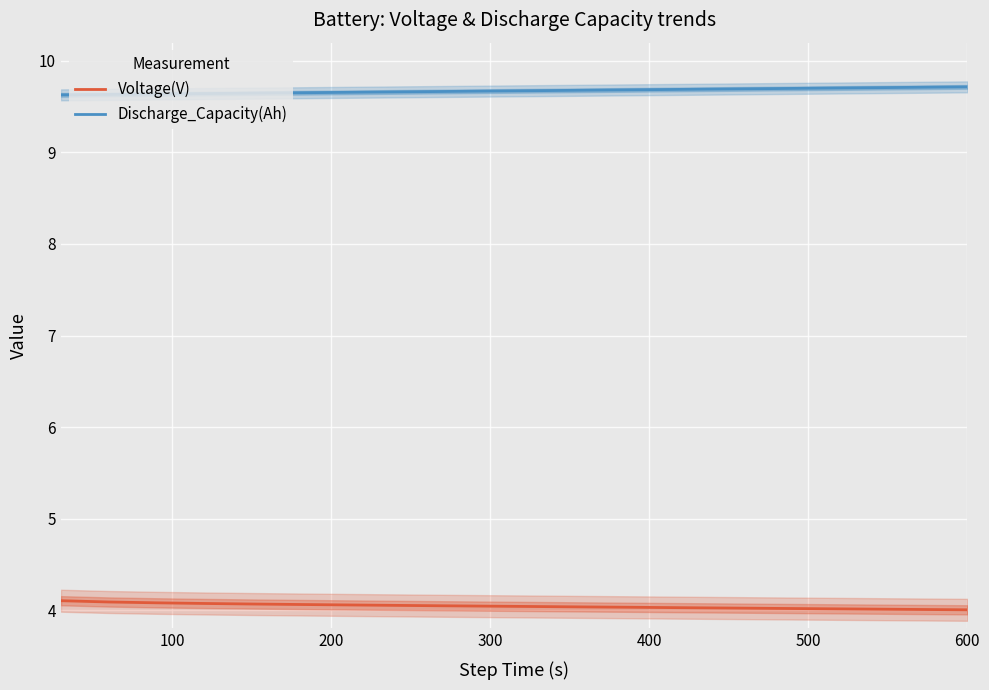

True or false: Voltage(V) and Discharge_Capacity(Ah) intersect in this chart.

False